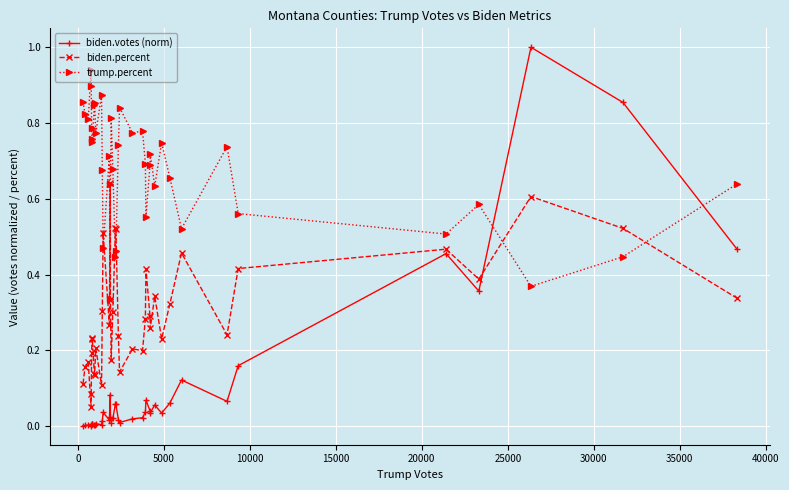

List the series in order of their peak value, highest first.

biden.votes (norm), trump.percent, biden.percent